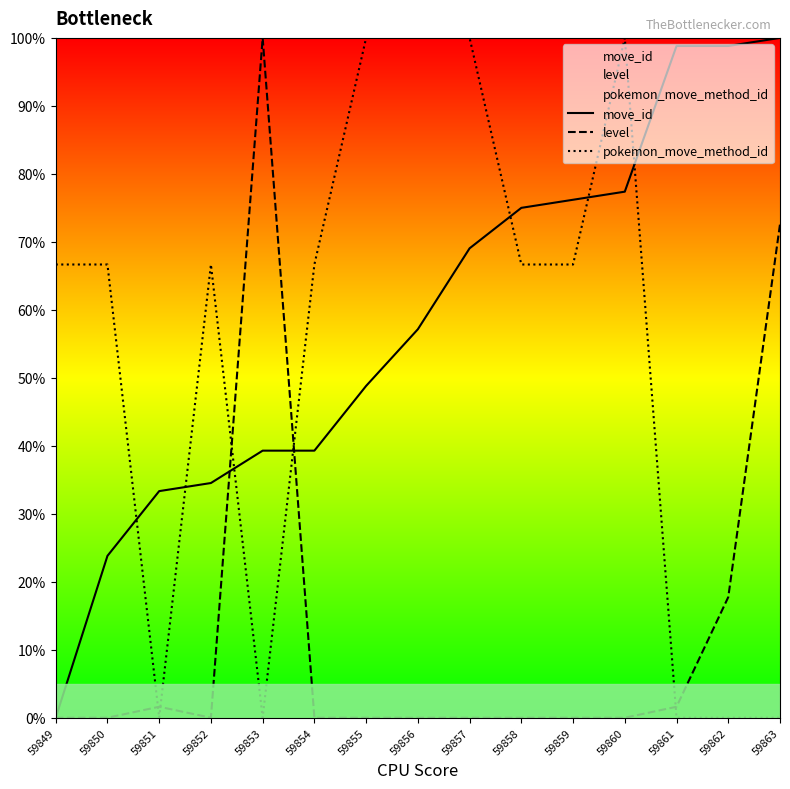

How many series are shown in this chart?

3